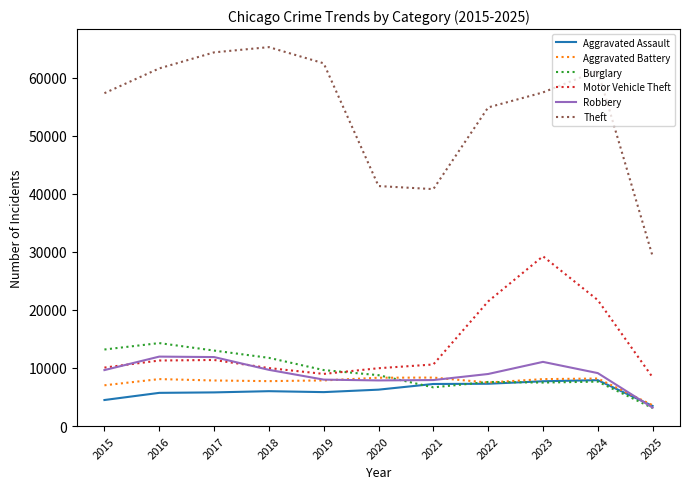

Is this an area chart (filled region under the line)?

No